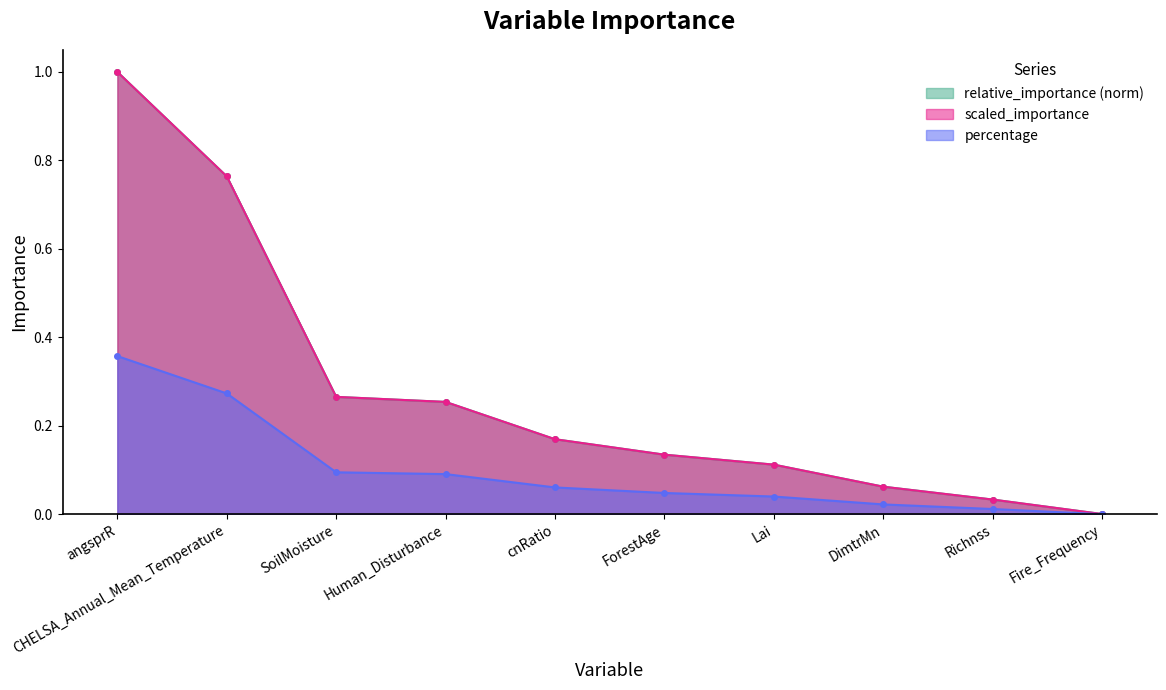

What is the label of the 5th point from the left?

cnRatio